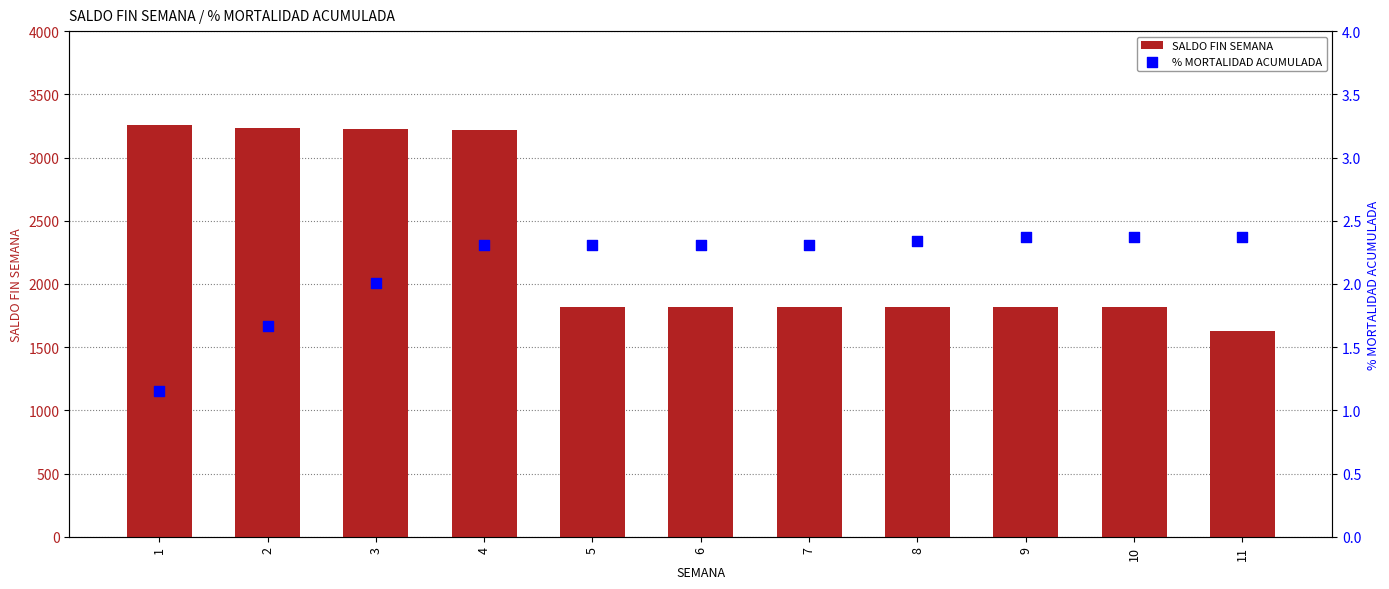

What is the total value across all series at 6?

1822.3